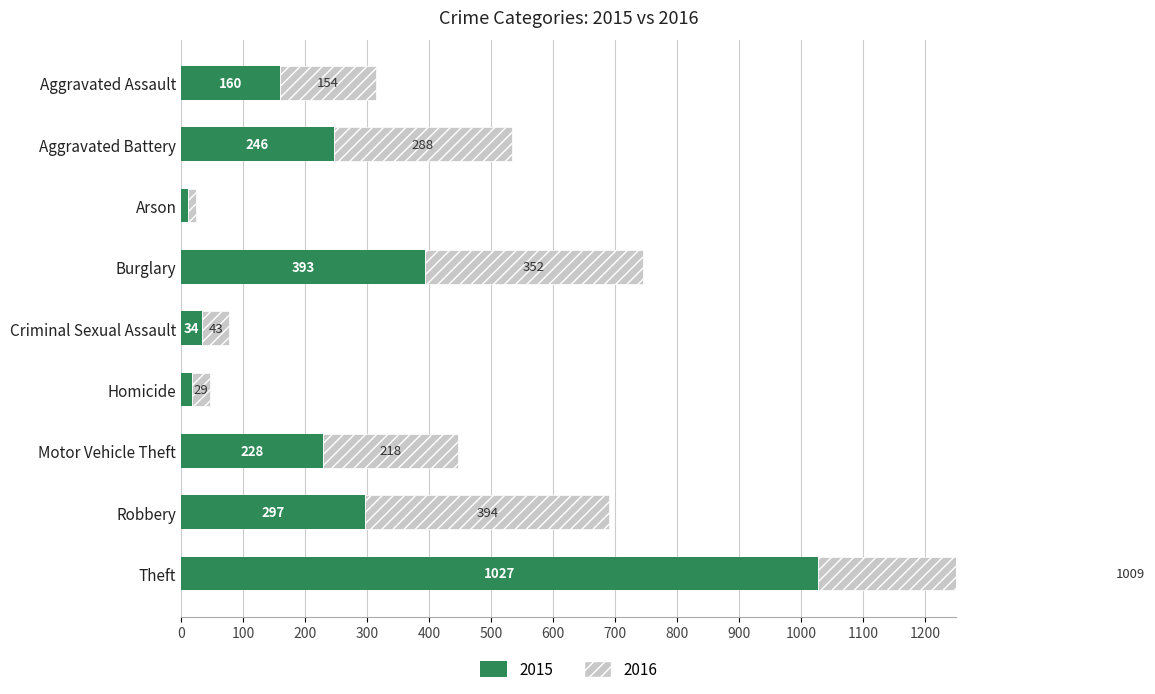

Which category has the lowest value across all series?

Arson